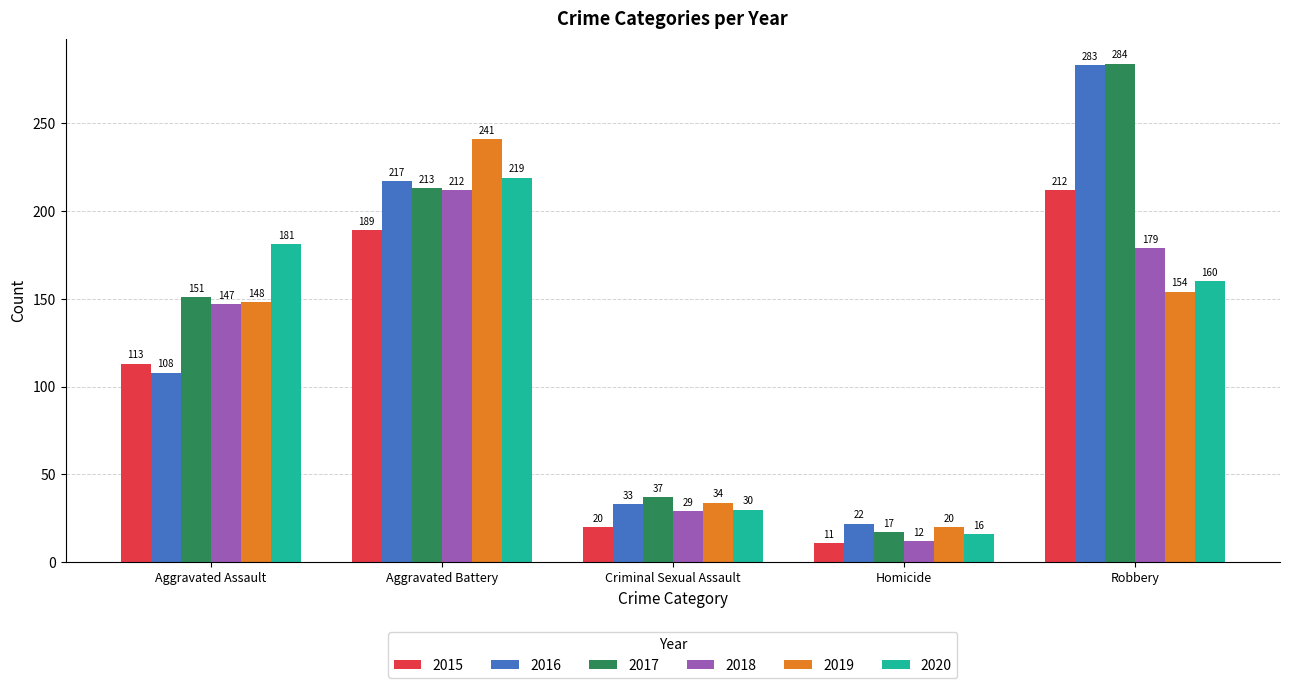

Rank the categories by 2020 value from lowest to highest.

Homicide, Criminal Sexual Assault, Robbery, Aggravated Assault, Aggravated Battery